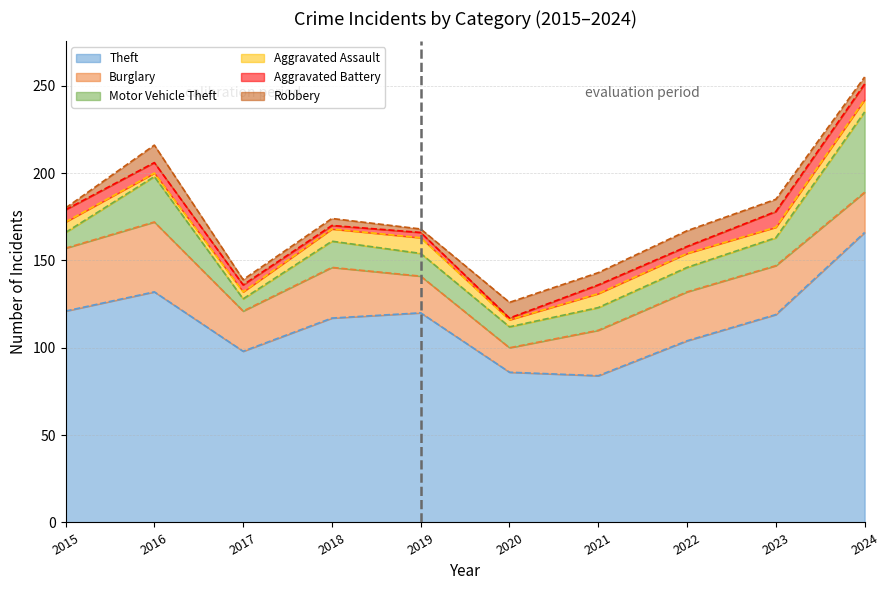

Is the value of Aggravated Battery at 2017 greater than the value of Aggravated Assault at 2017?

No